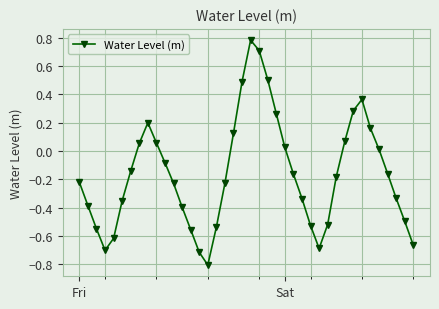

How many points are lower than both their immediate neighbors (excluding endpoints)?

3